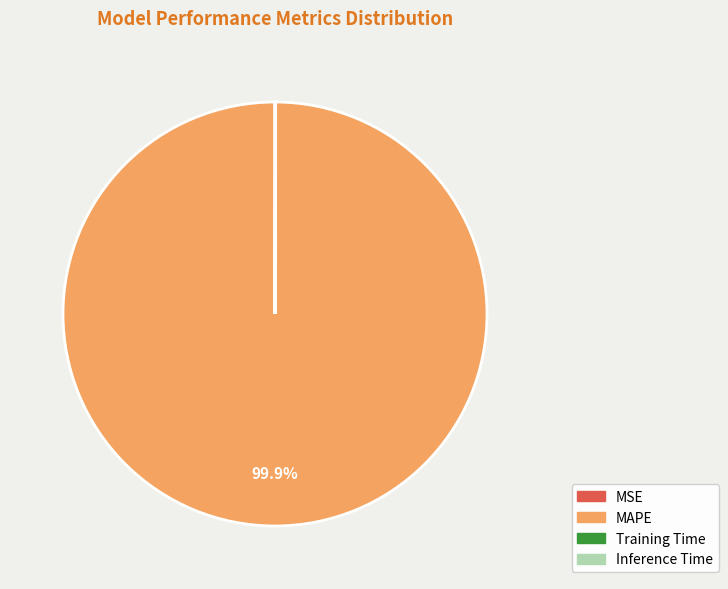

Is MAPE the majority of the pie?

Yes